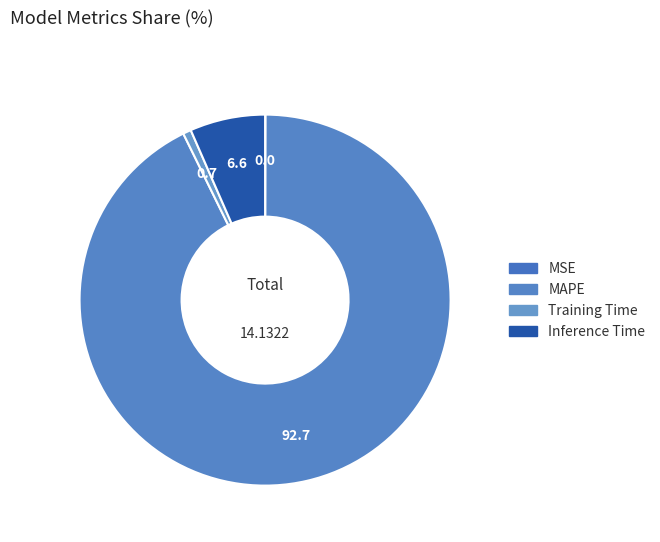

Rank the categories by value from lowest to highest.

MSE, Training Time, Inference Time, MAPE